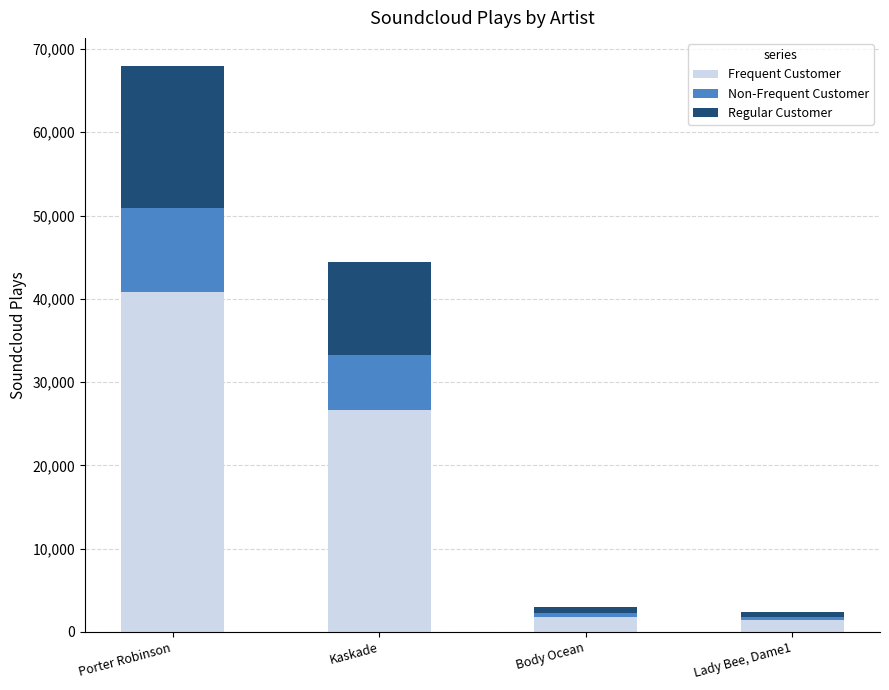

Is it true that Frequent Customer equals 40761.0 at Porter Robinson?

True